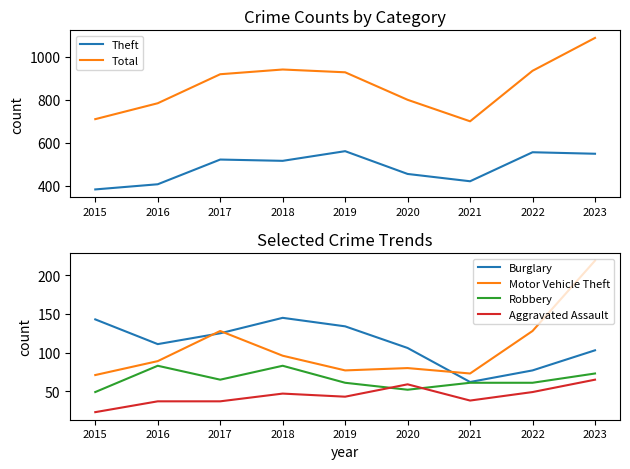

Is the value of Theft at 2018 greater than the value of Burglary at 2015?

Yes